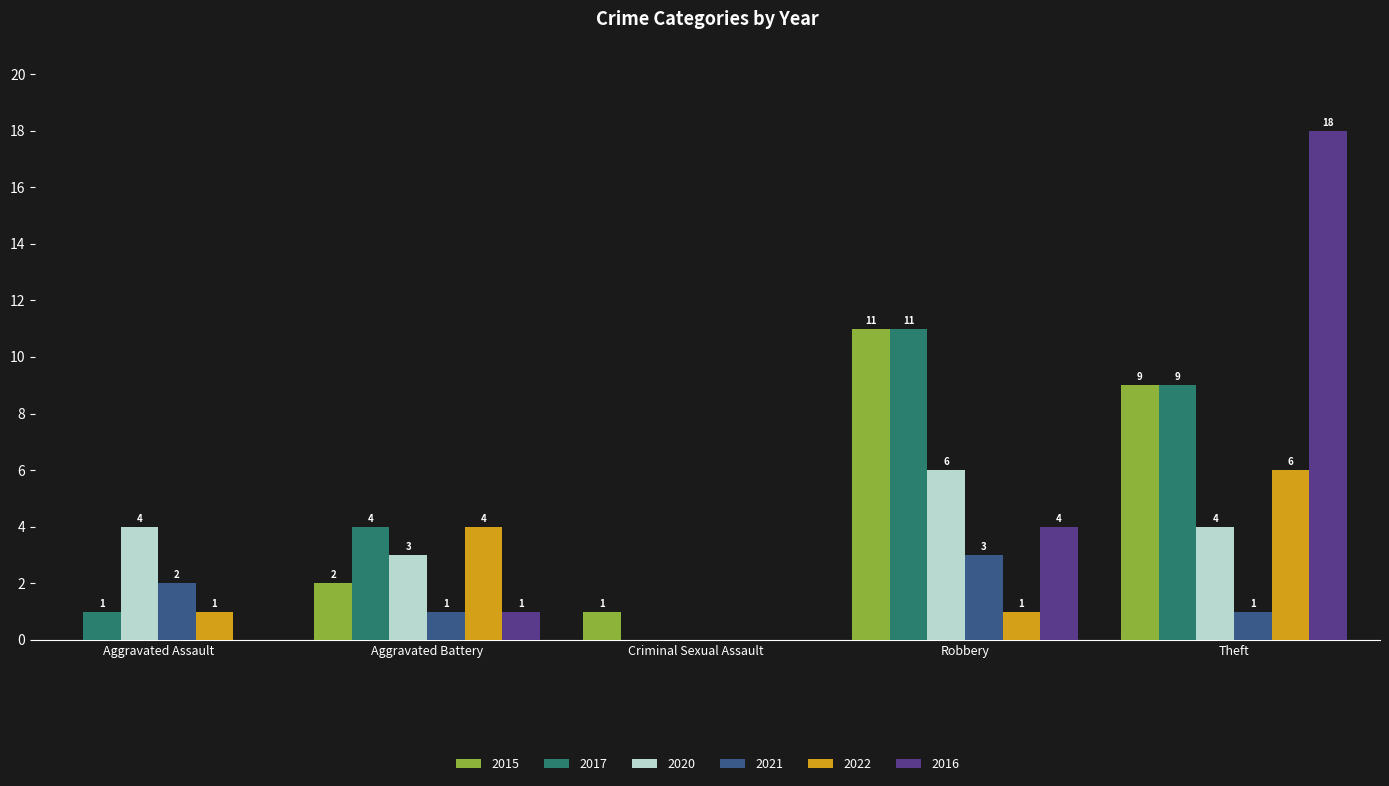

At which category is the sum across all series the highest?

Theft